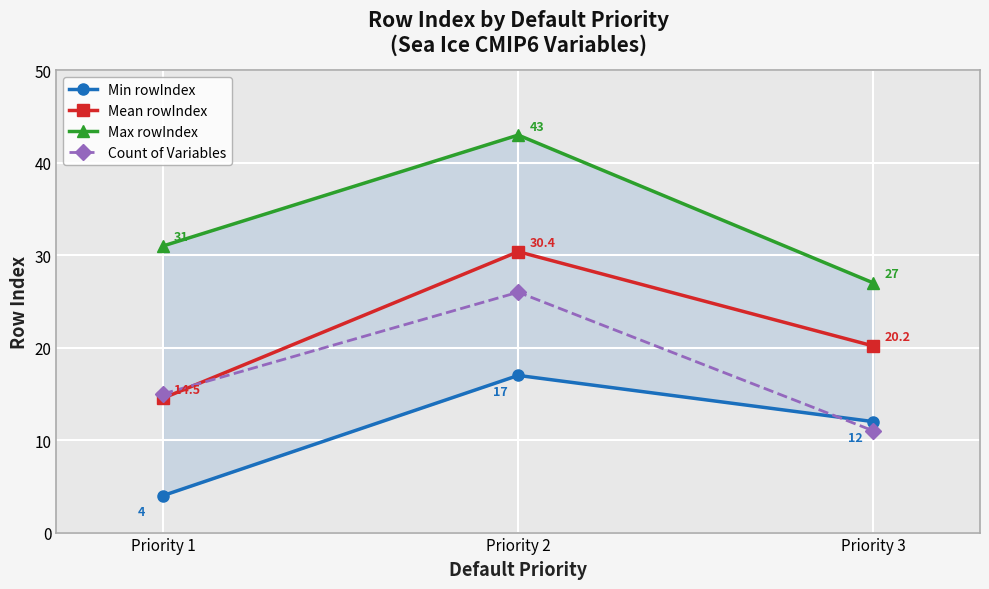

What are all the series names shown in the legend?

Min rowIndex, Mean rowIndex, Max rowIndex, Count of Variables